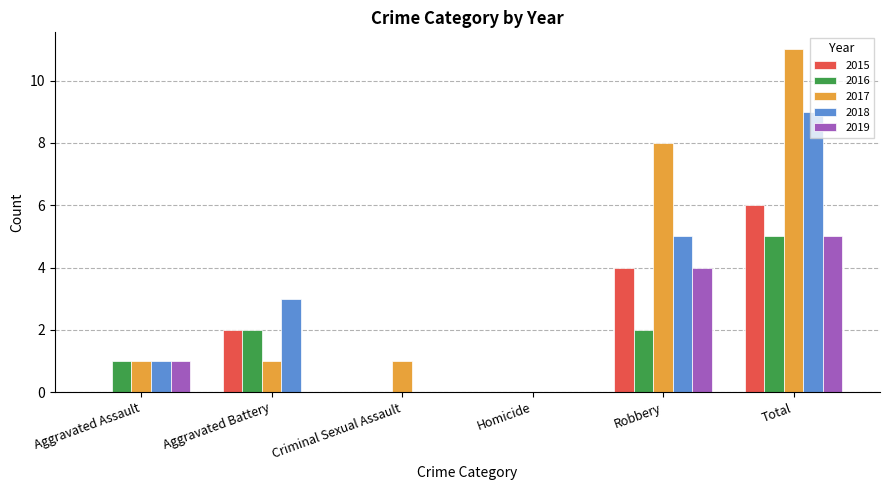

What is the sum of the 2015 values at Aggravated Battery and Total?

8